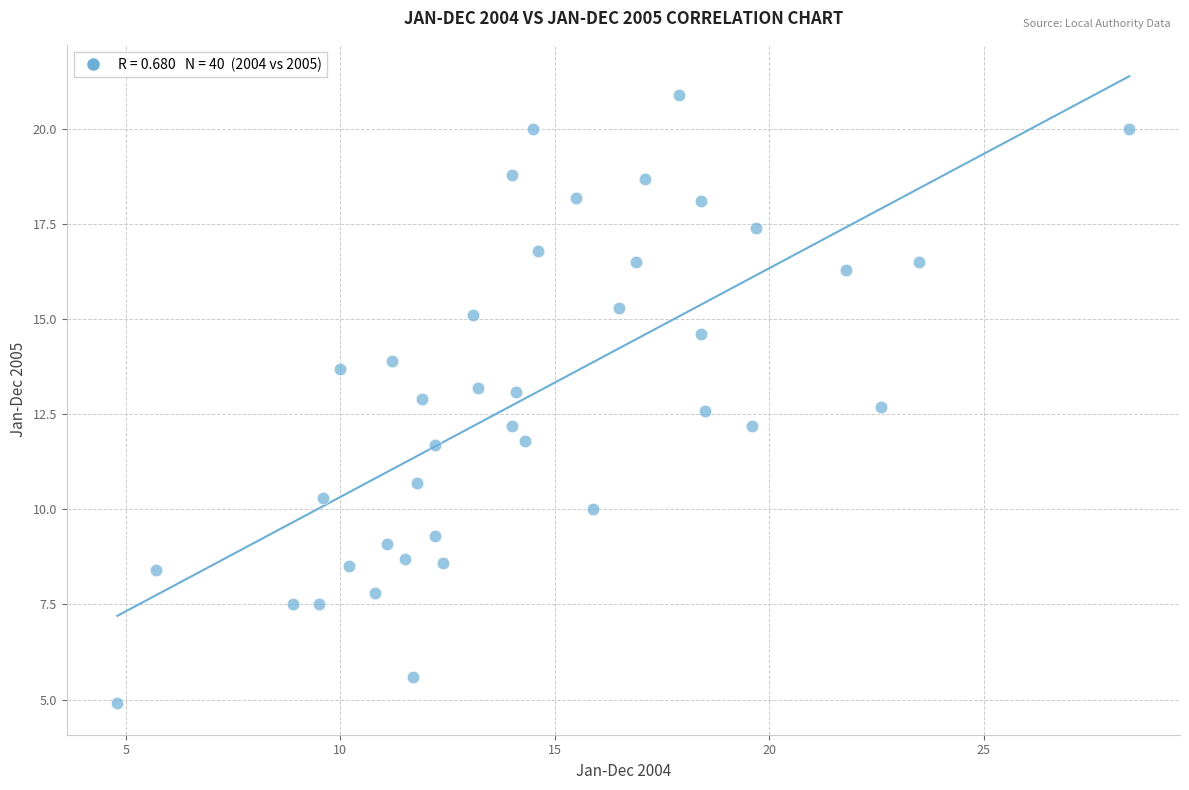

What is the range of Y values (max minus min)?

16.0